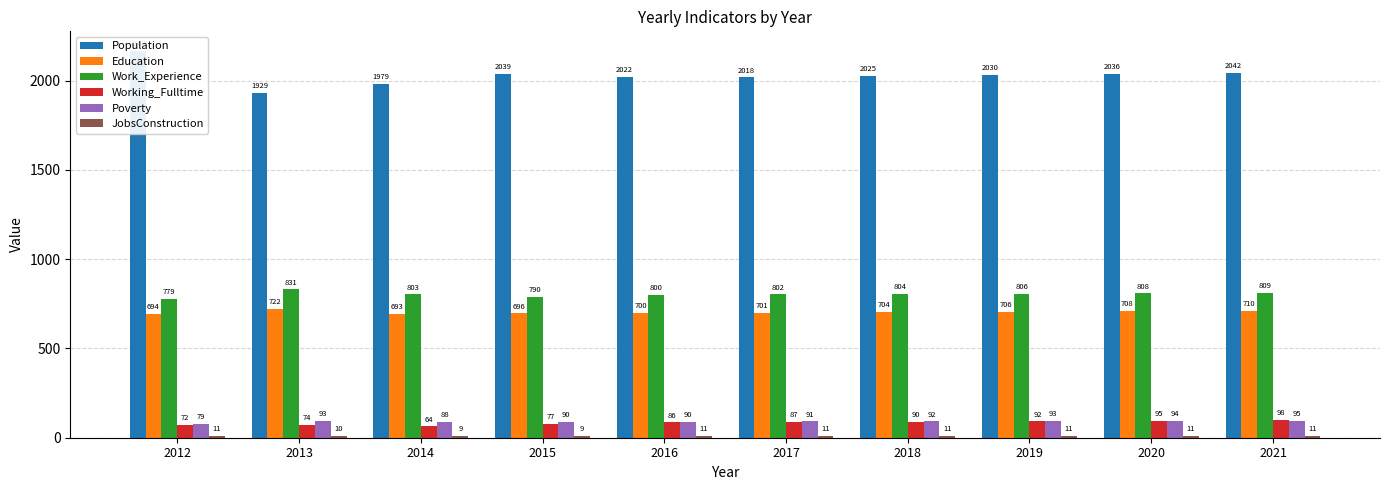

How many distinct data groups are displayed?

6